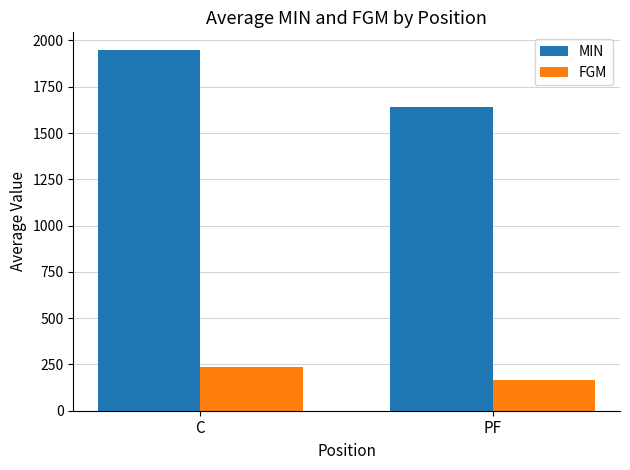

How many bars are there in each group?

2